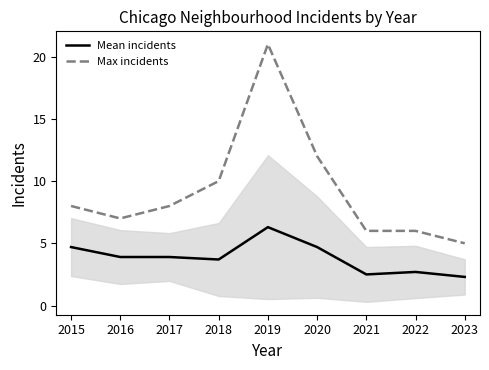

Reading left to right, extract all data points from this chart.

Mean incidents: 2015=4.7	2016=3.9	2017=3.9	2018=3.7	2019=6.3	2020=4.7	2021=2.5	2022=2.7	2023=2.3
Max incidents: 2015=8.0	2016=7.0	2017=8.0	2018=10.0	2019=21.0	2020=12.0	2021=6.0	2022=6.0	2023=5.0